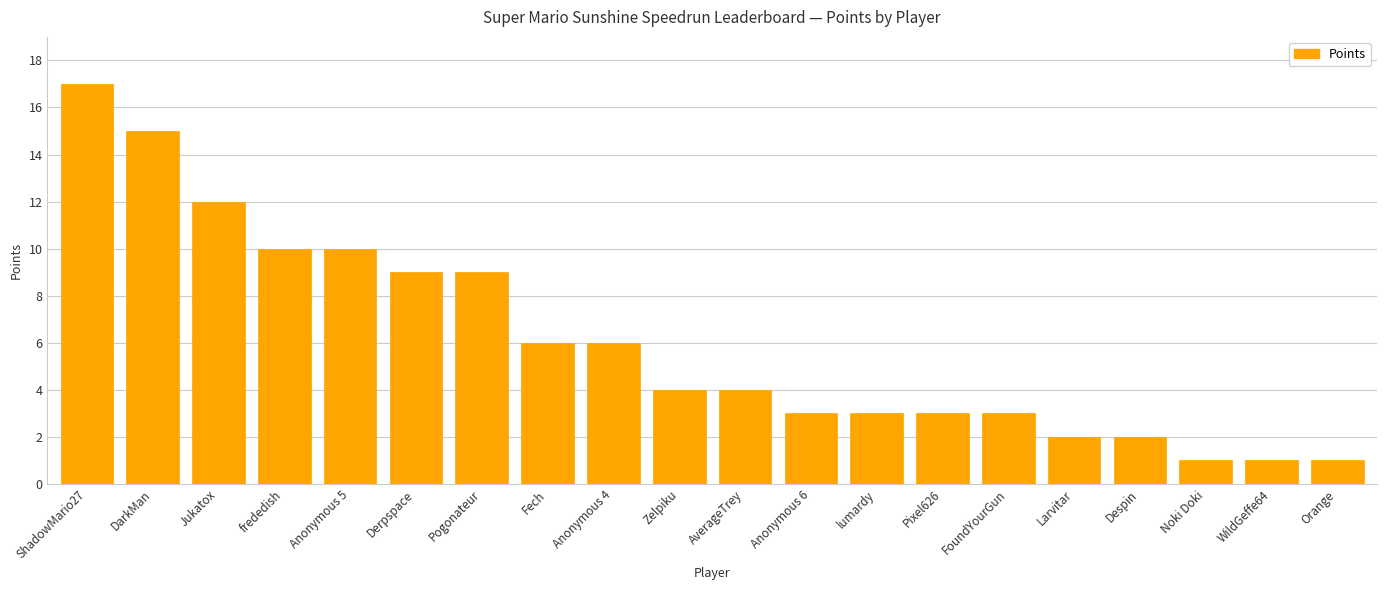

What is the sum of all values?

121